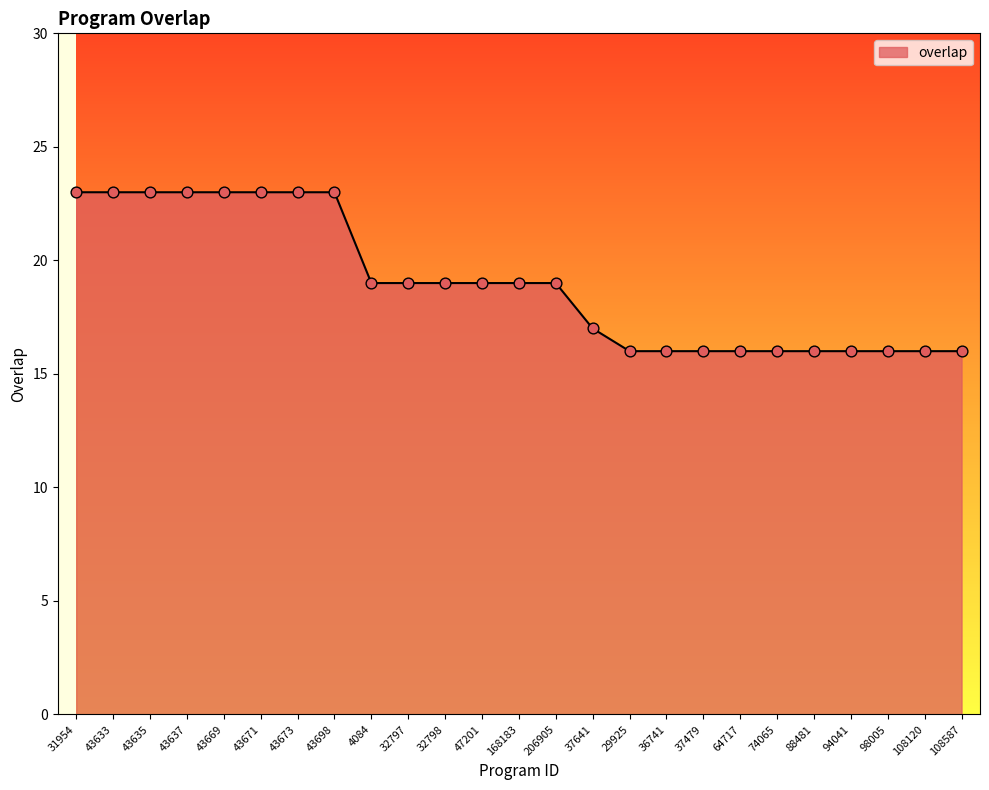

Which has a higher value, 43633 or 108587?

43633